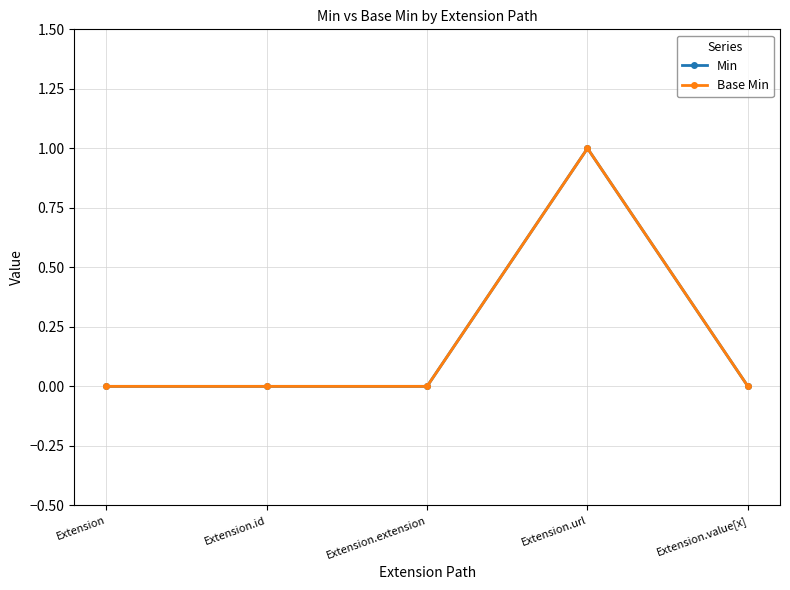

The Min series shows 0 at Extension.id. True or false?

True